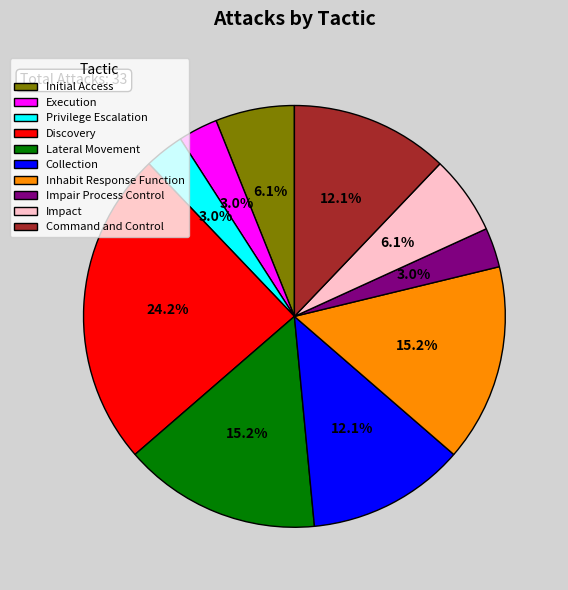

How many slices are in this pie chart?

10